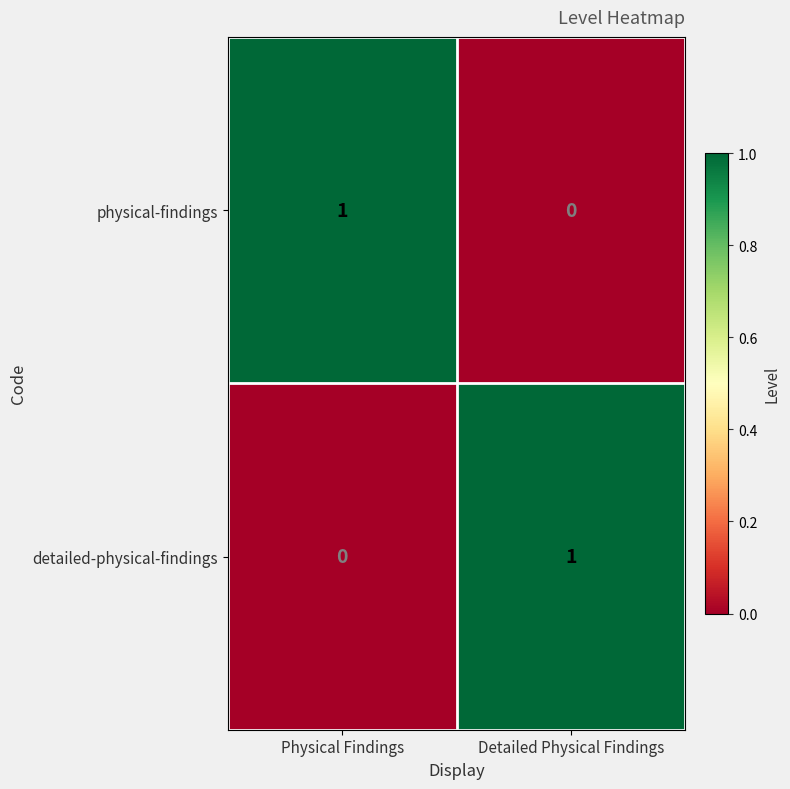

At which label does physical-findings reach its peak?

Physical Findings